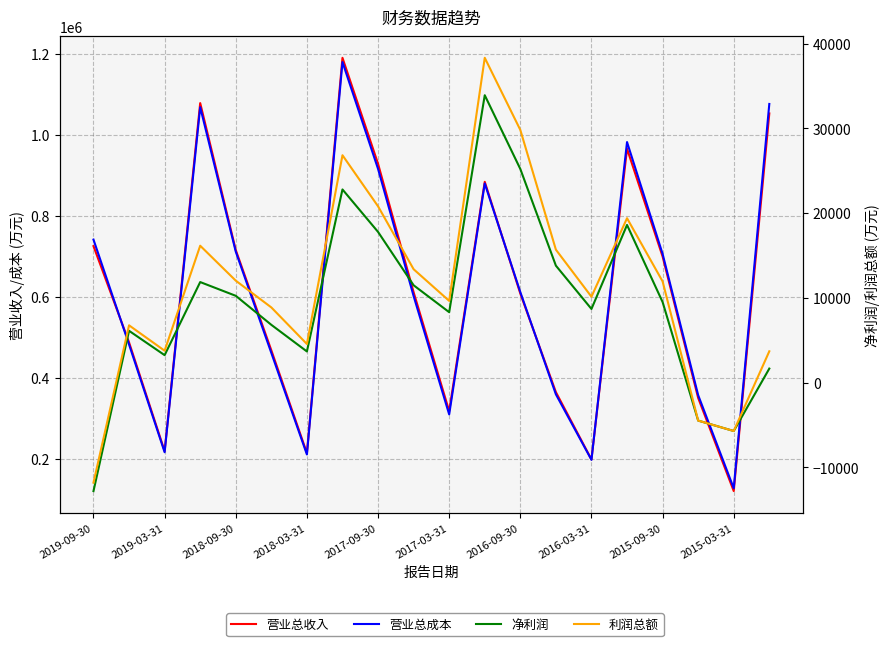

At how many categories does at least one series exceed 545613?

11